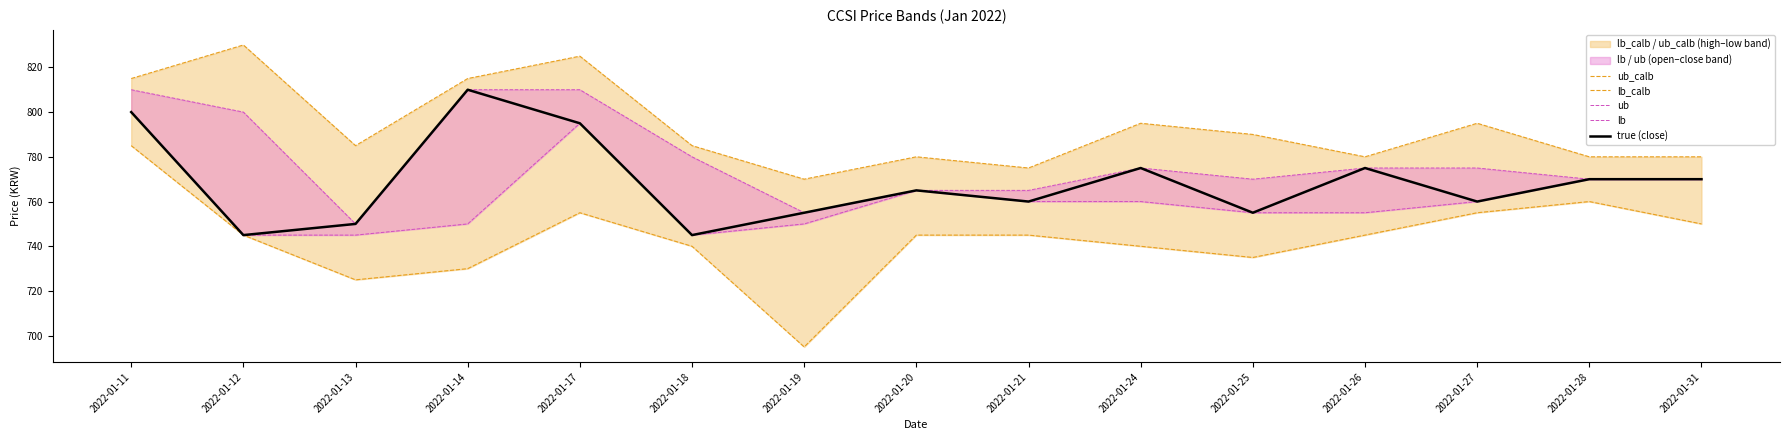

What is the difference between the maximum and second lowest values in the true (close) series?

65